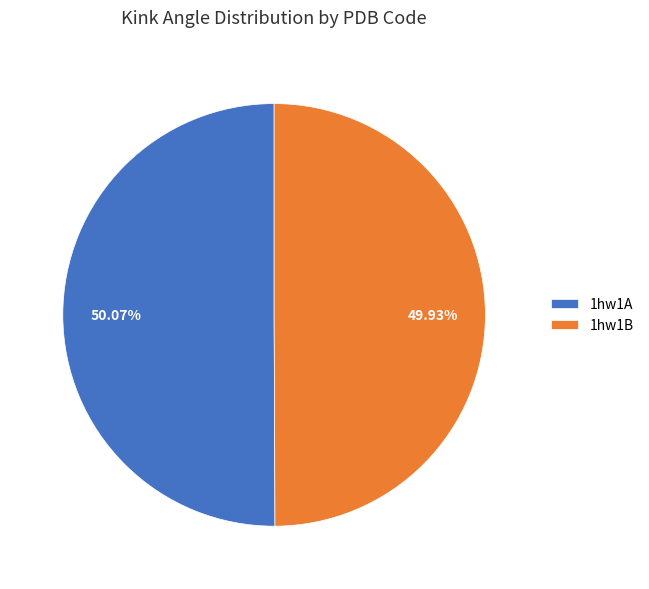

To the nearest percent, what is the average slice percentage?

50%